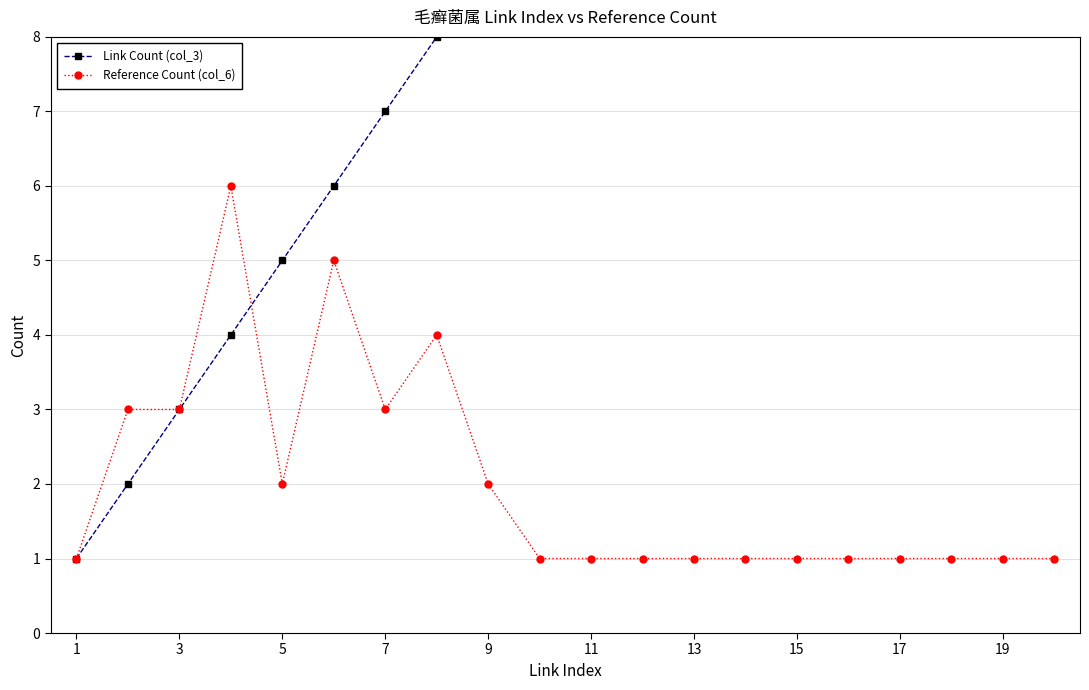

What is the difference between the second highest and second lowest values in the Reference Count (col_6) series?

4